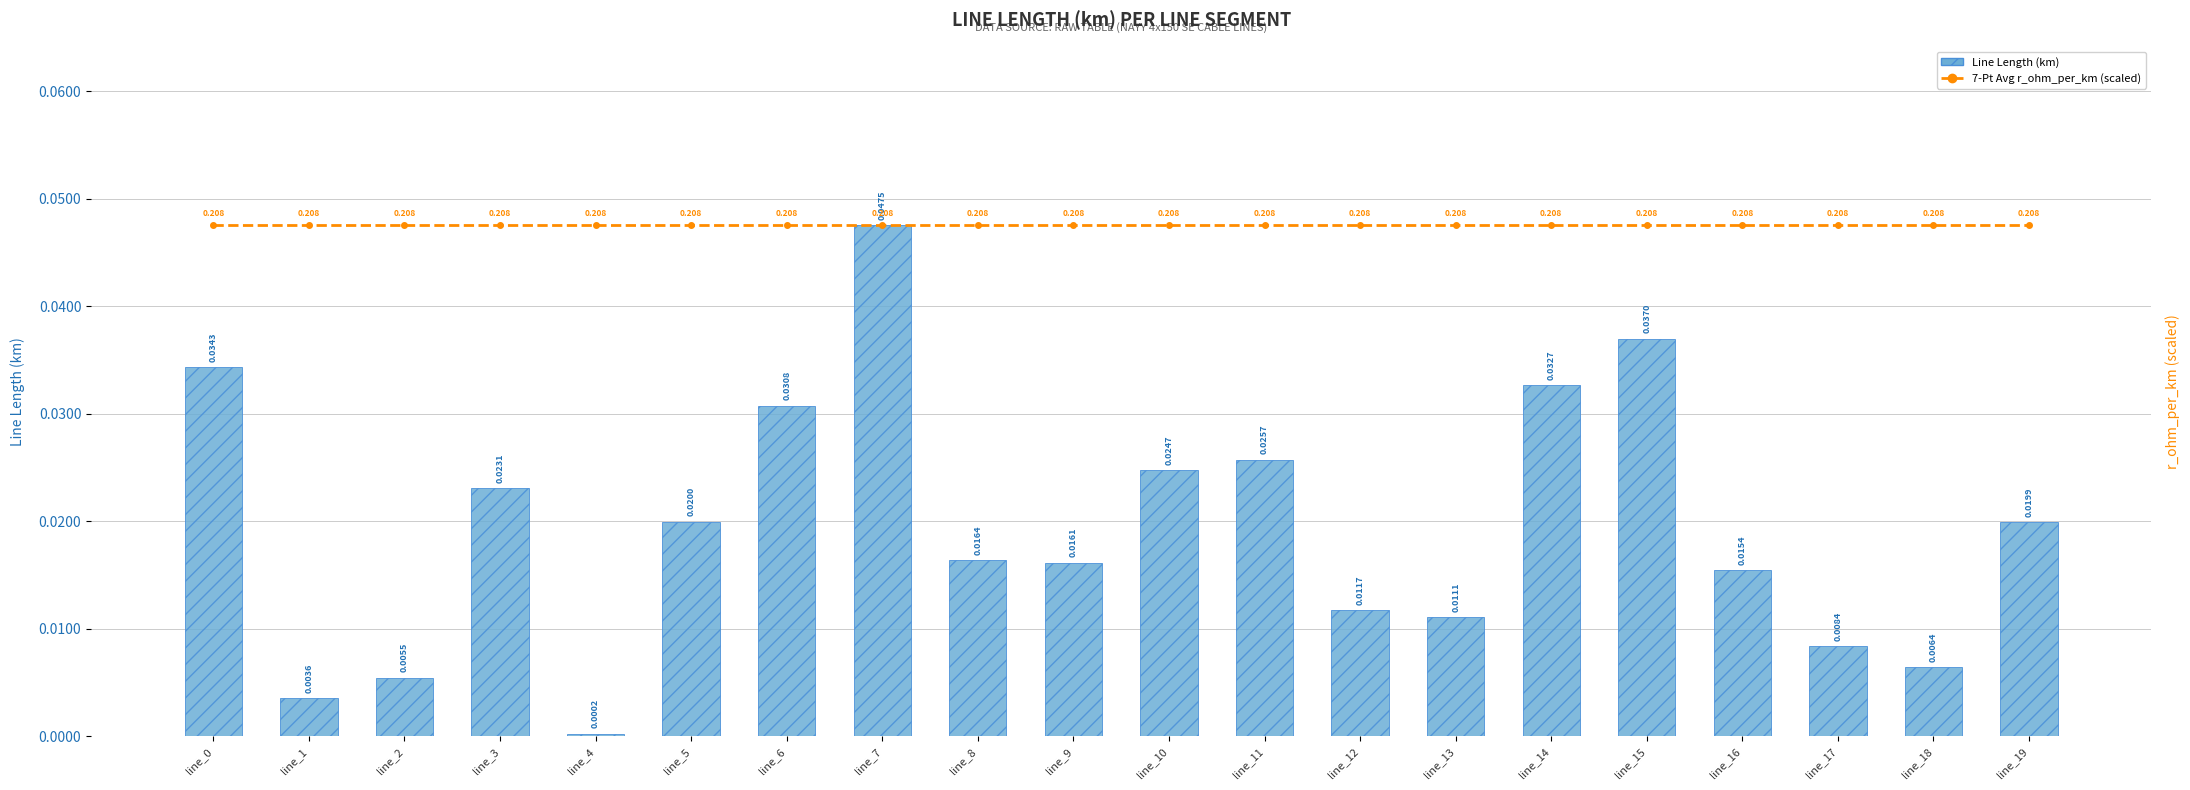

Rank the series by their average value, from lowest to highest.

Line Length (km), 7-Pt Avg r_ohm_per_km (scaled)